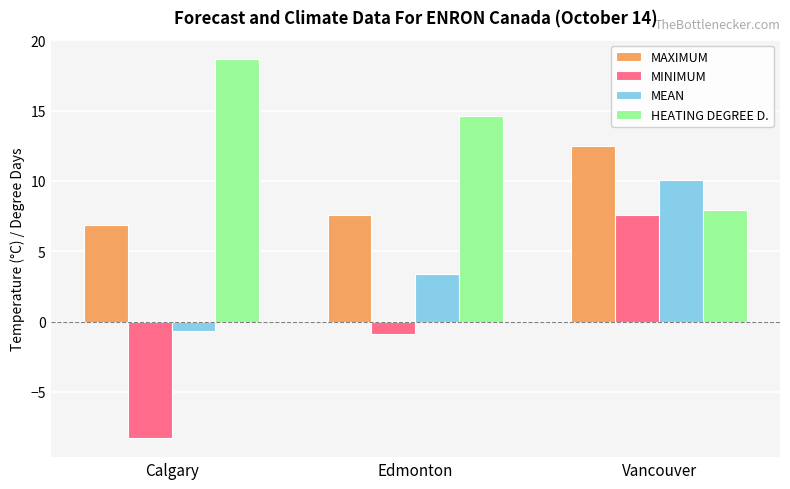

Is it true that HEATING DEGREE D. equals 5.1 at Vancouver?

False